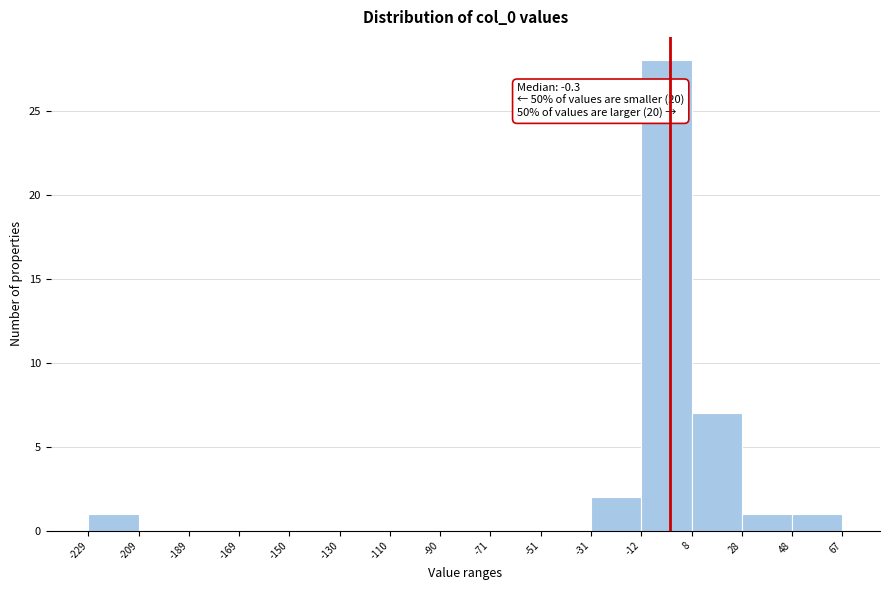

Over which range of the x-axis is the bar tallest?

-12 to 8